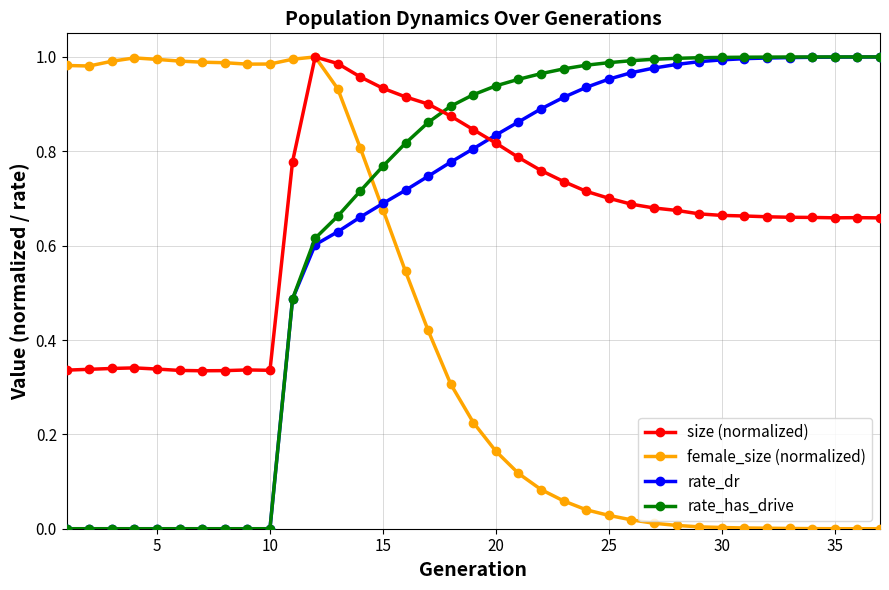

What is the difference between the maximum and minimum values in the size (normalized) series?

0.7